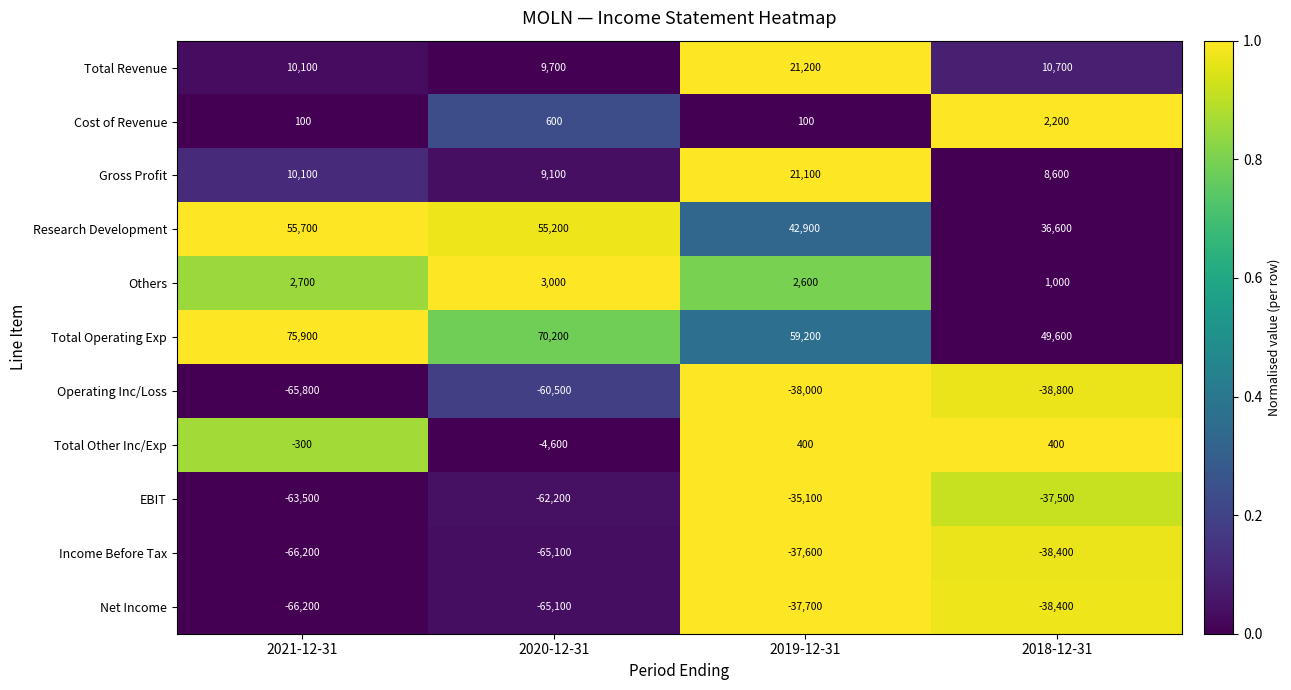

What is the sum of all Net Income values?

-207400